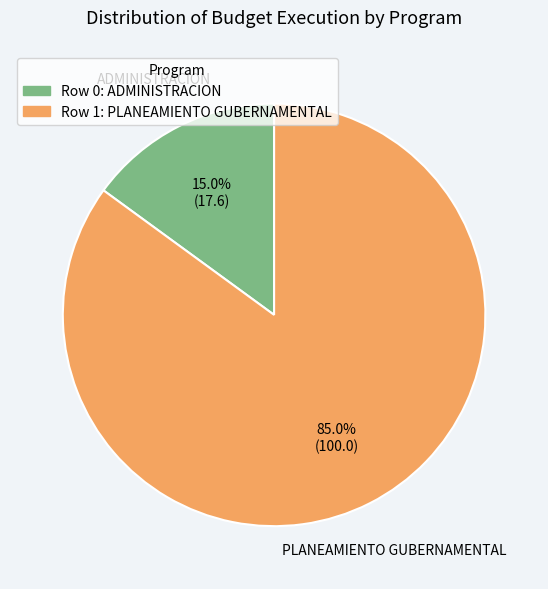

Which category has the smallest portion of the pie?

Row 0: ADMINISTRACION